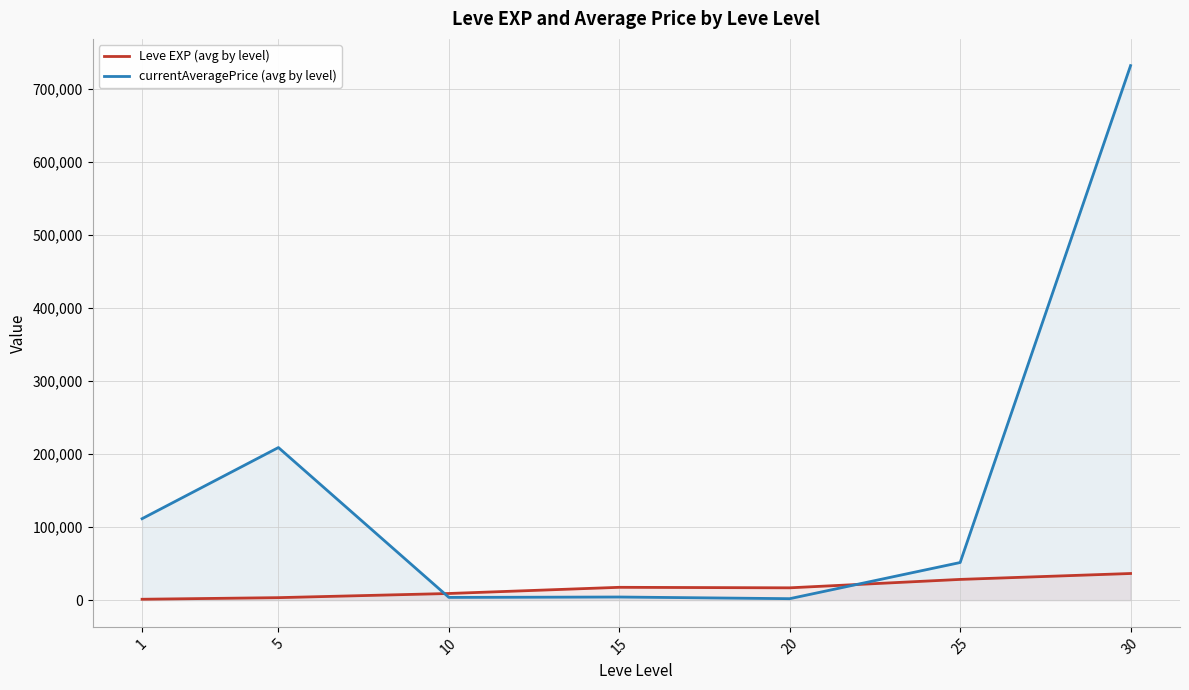

At which label does Leve EXP (avg by level) first exceed 16865?

15